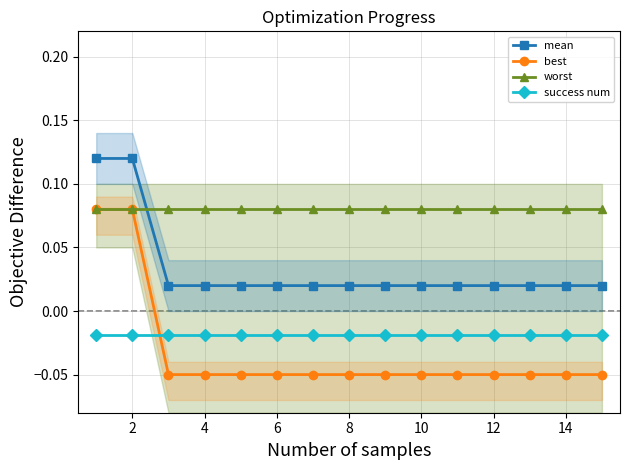

How many distinct data groups are displayed?

4